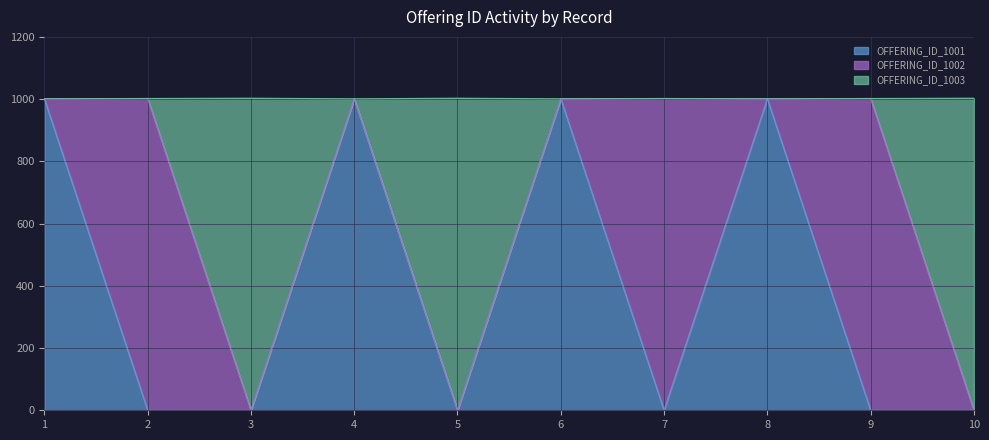

What is the approximate value of OFFERING_ID_1001 at 1?

1001